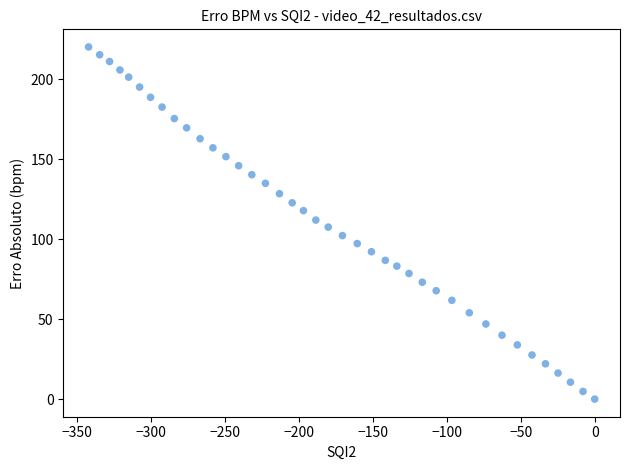

What is the range of Y values (max minus min)?

220.3